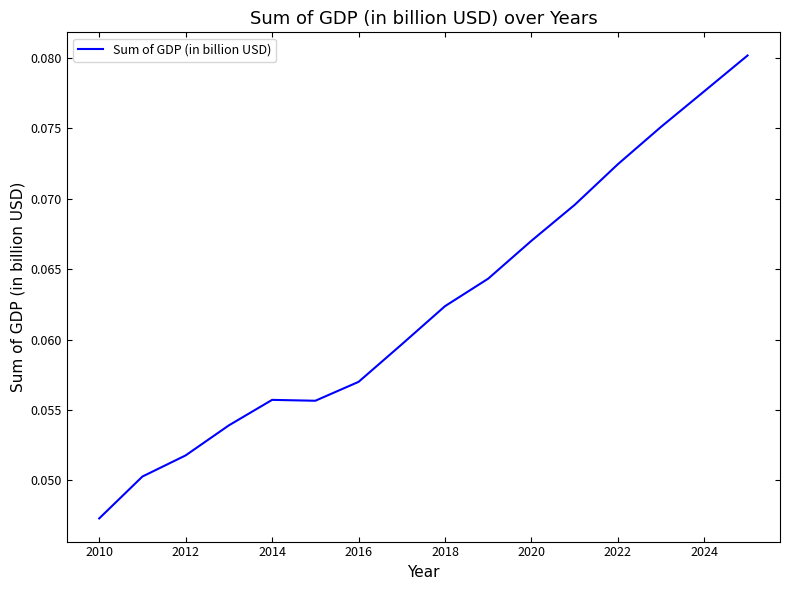

The chart shows a value of 0.0 at 2020. True or false?

False